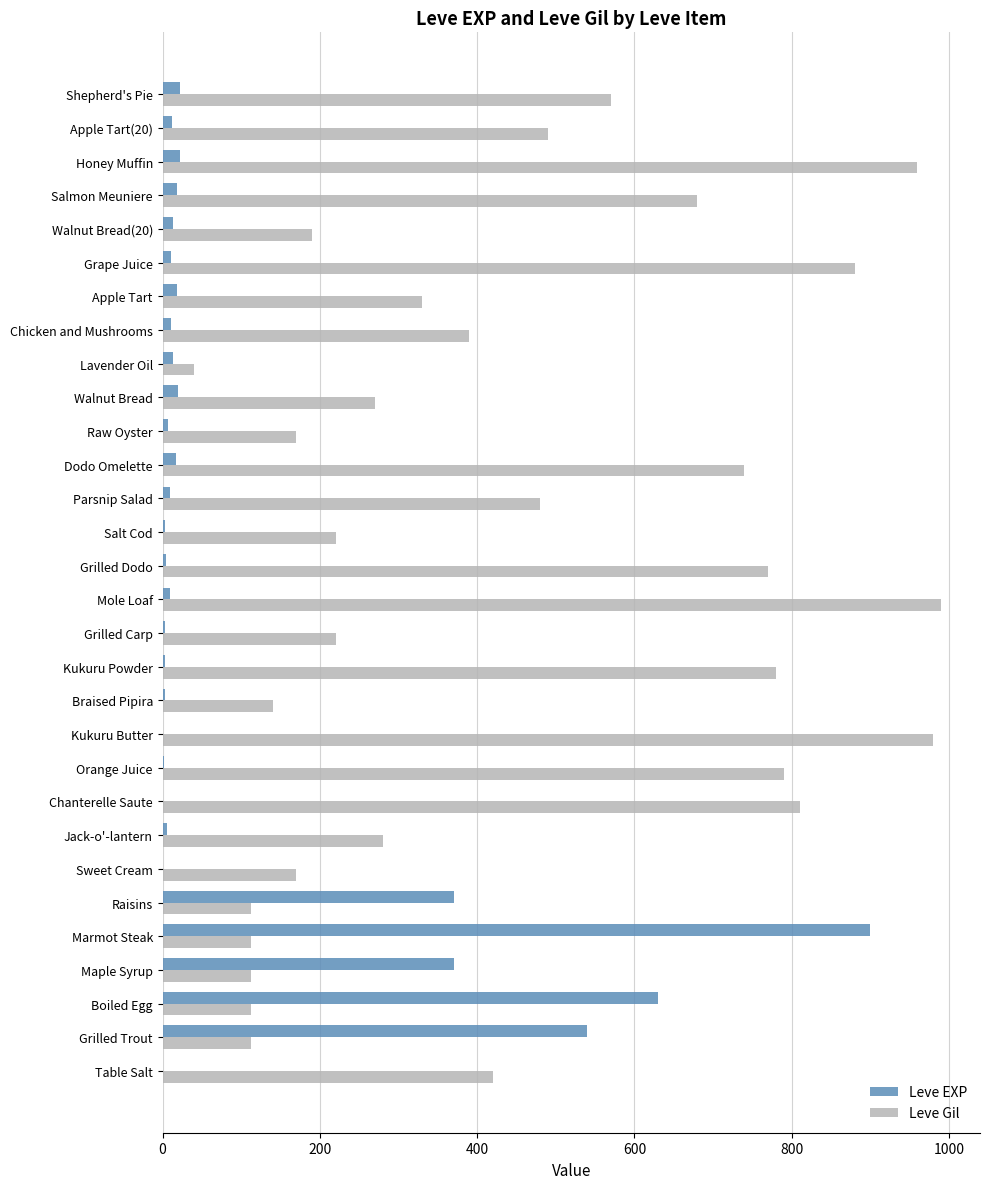

Which category has the highest value in the Leve EXP series?

Marmot Steak